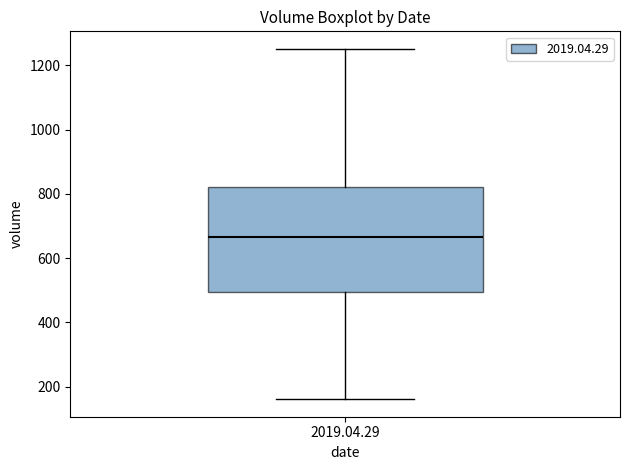

Read this box plot against the y-axis: the position of the median line, the range covered by the box, and the ends of both whiskers. The values are not printed on the chart, so give them approximately, as read against the axis.

median 660, box 500 to 820, whiskers 160 to 1260